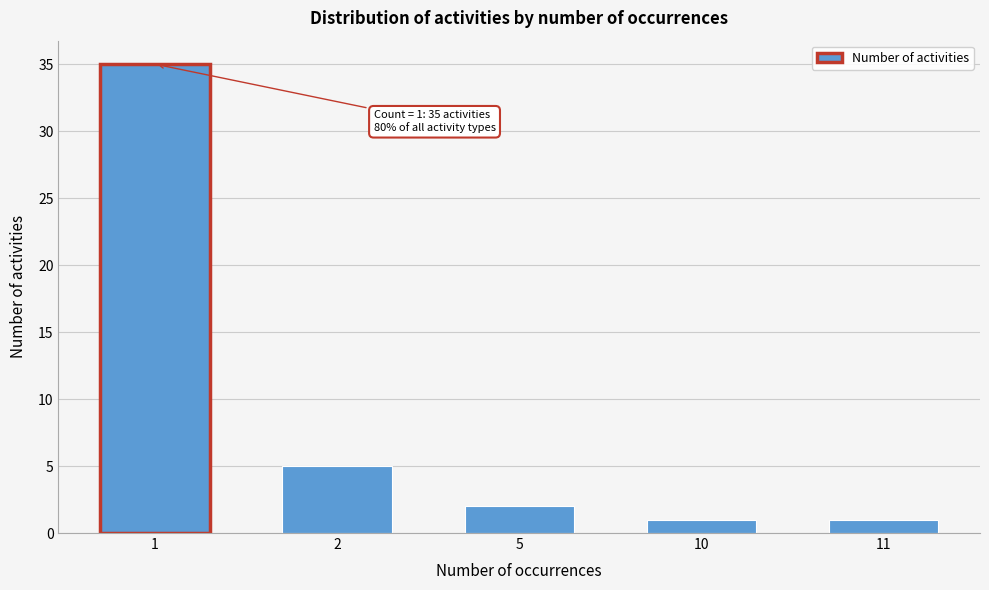

Reading right to left, transcribe all the data shown in this chart.

1	1	2	5	35